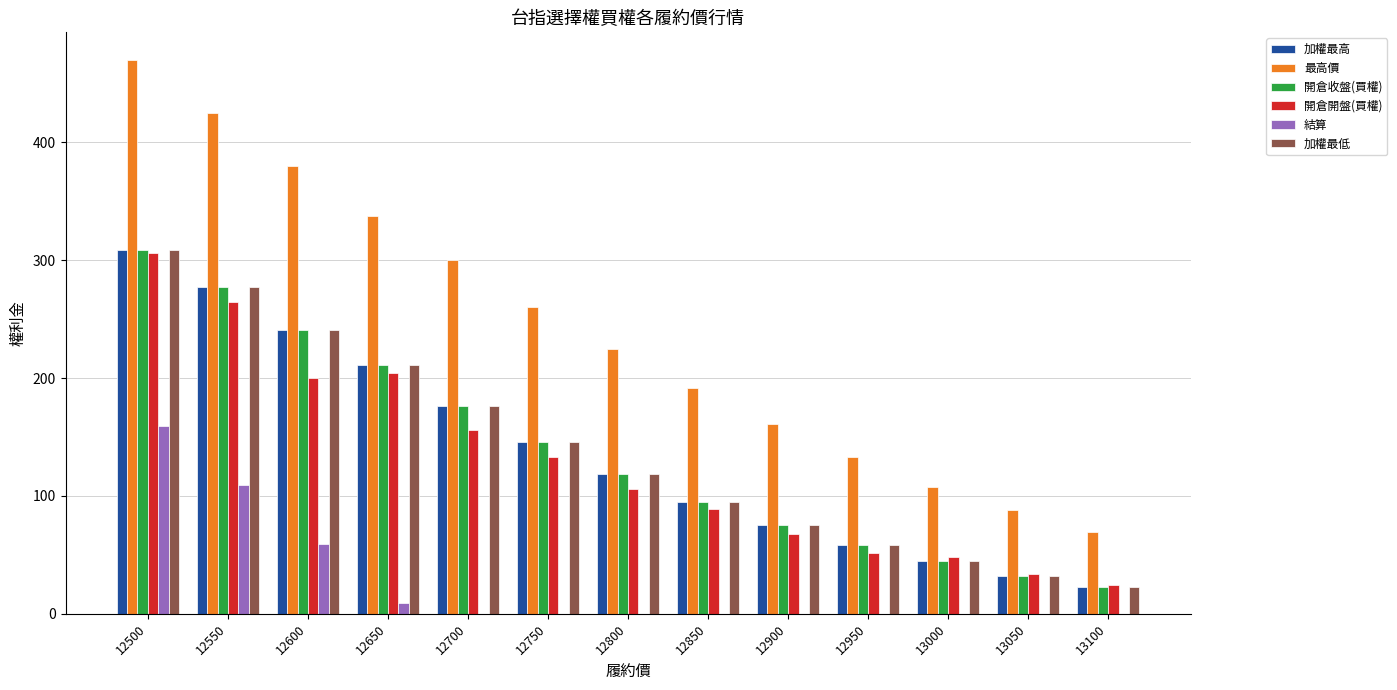

How many categories are shown in the chart?

13